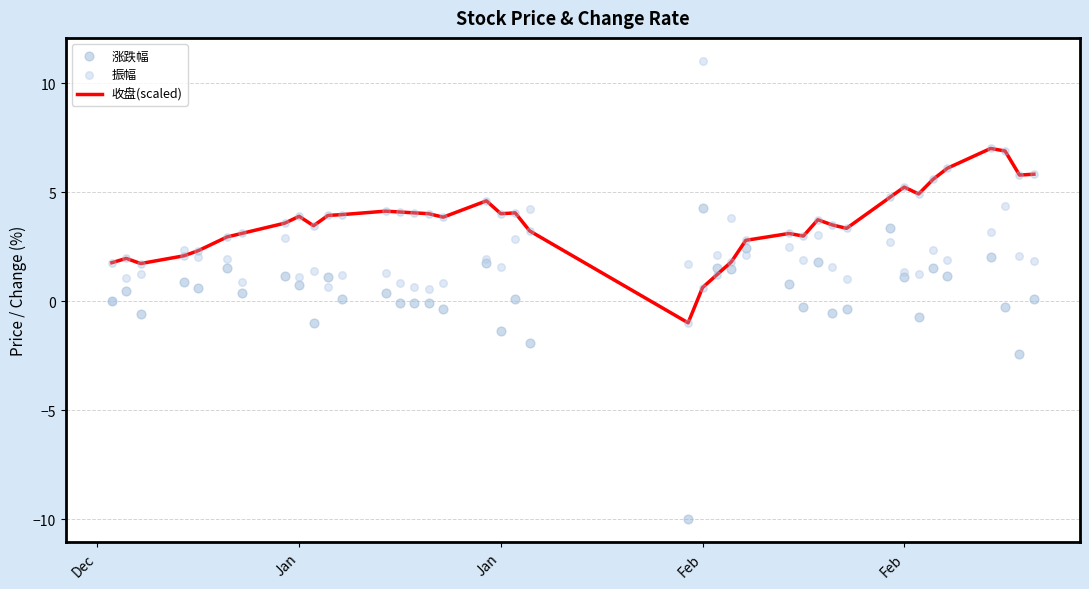

At which category is the sum across all series the highest?

Feb